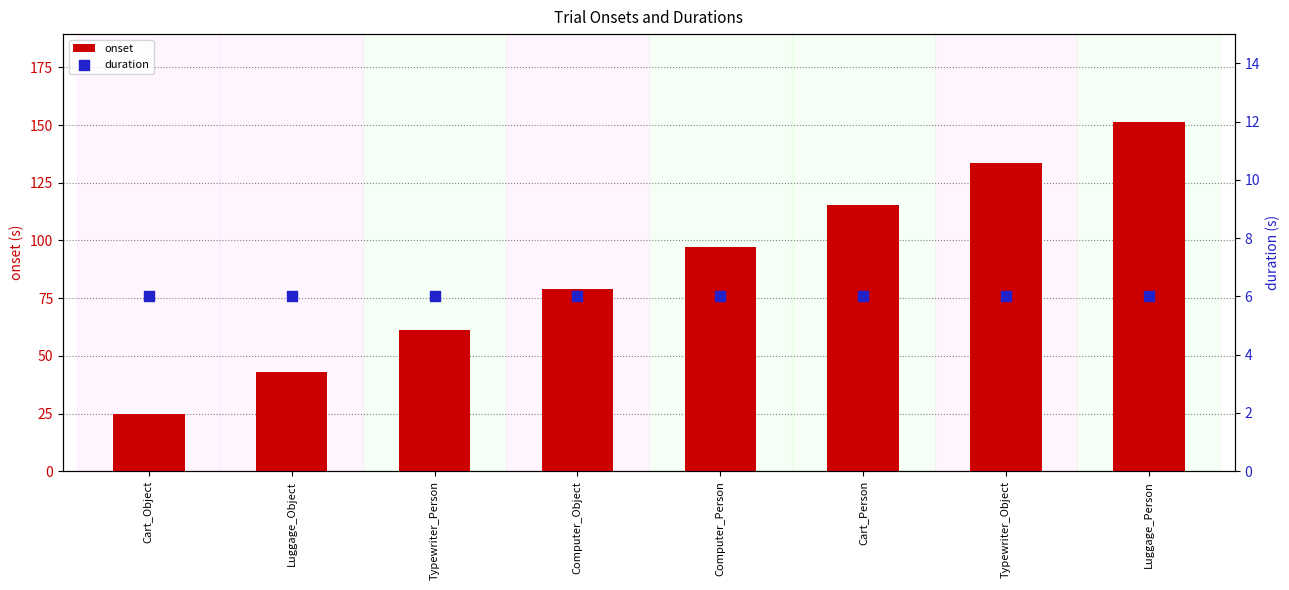

Which series has the largest Y range (max minus min)?

onset